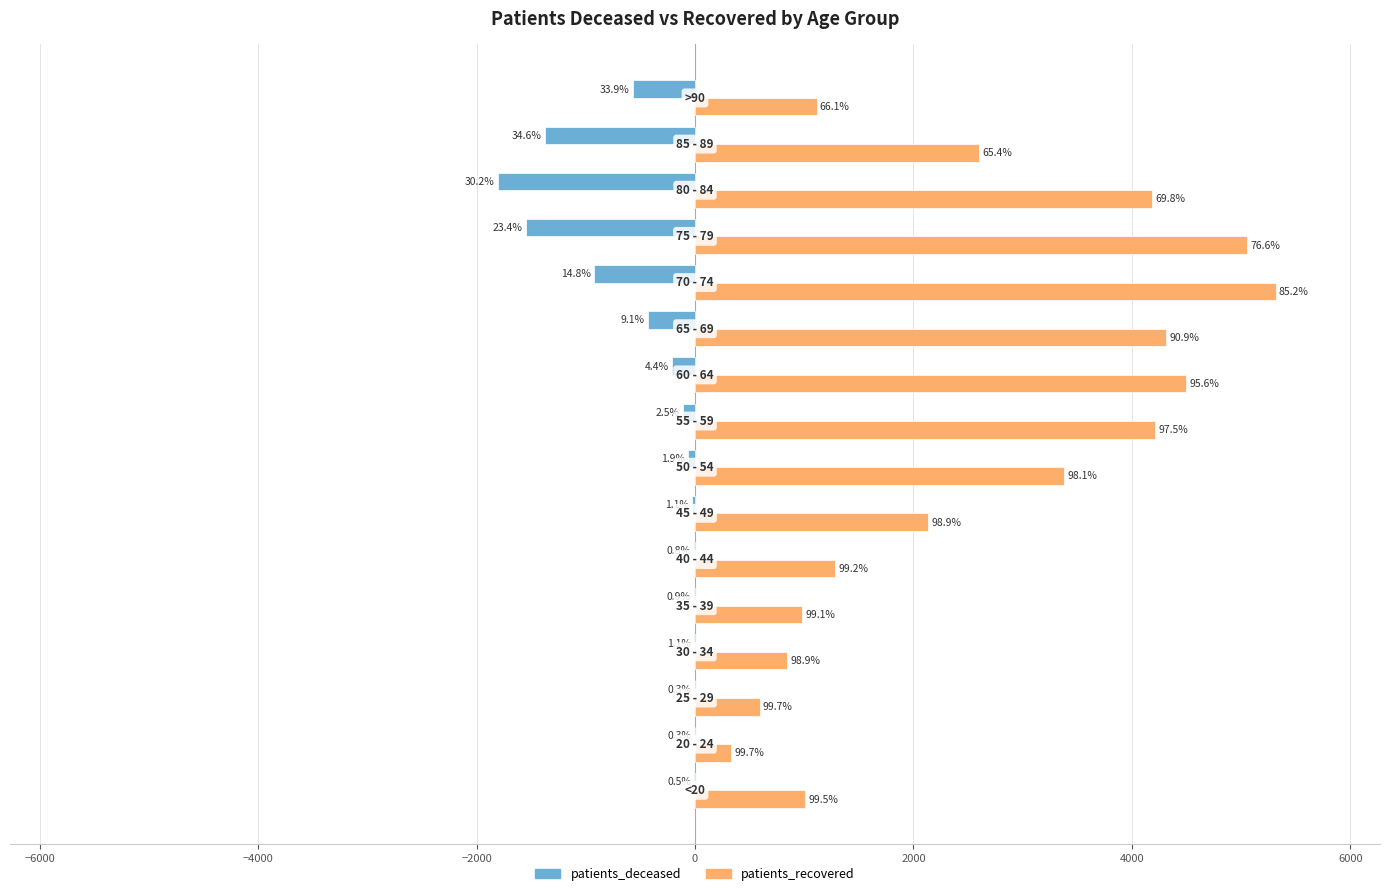

What are all the series names shown in the legend?

patients_deceased, patients_recovered